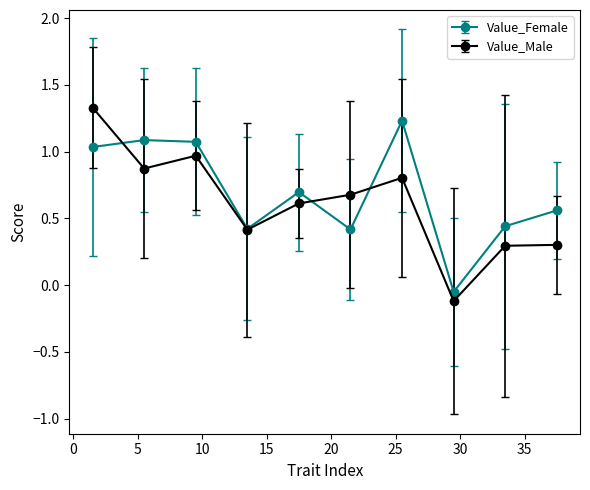

What is the value of the Value_Male point at the 2nd from the left?

0.9